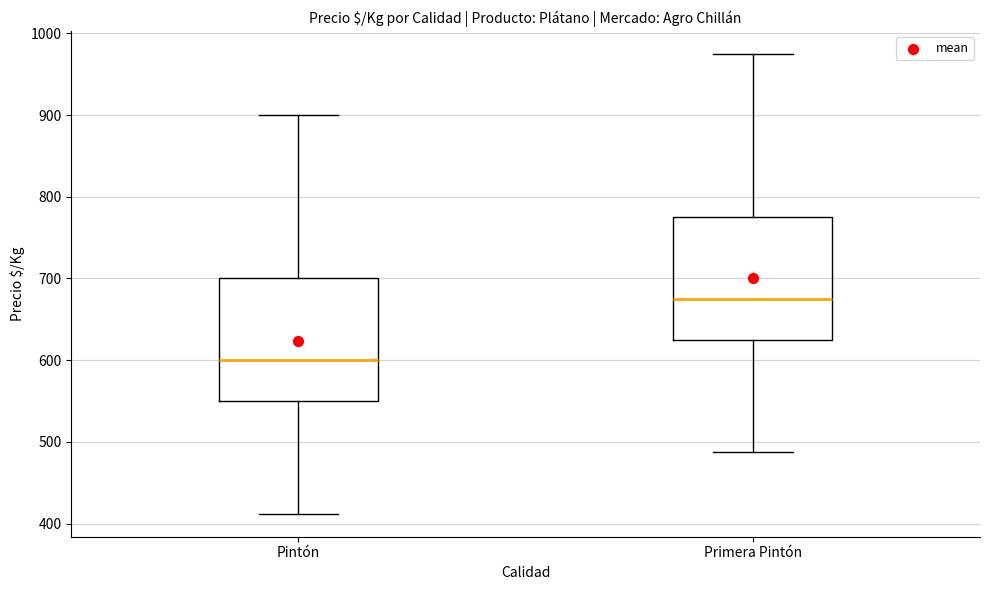

Reading left to right, transcribe this box plot: for each box, give where its median line is, the range the box spans, and where its two whiskers end, as read against the y-axis. The values are not printed on the chart, so give them approximately, as read against the axis.

Pintón: median 600, box 550 to 700, whiskers 410 to 900
Primera Pintón: median 680, box 630 to 780, whiskers 490 to 980